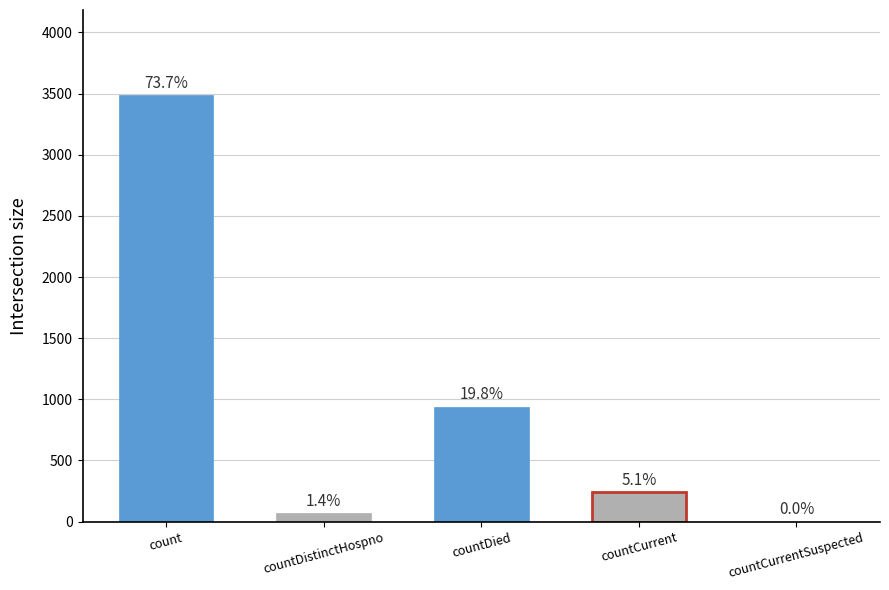

True or false: the data shows 3486 at count.

True